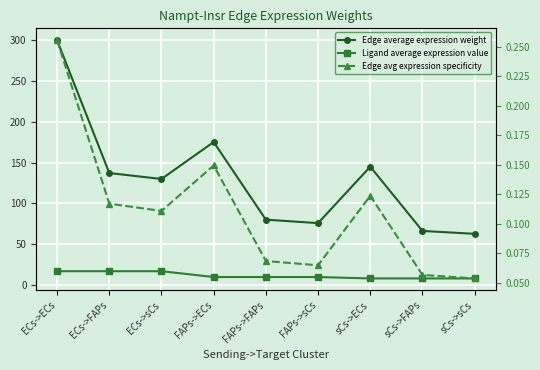

True or false: Edge avg expression specificity and Ligand average expression value cross at least once.

False